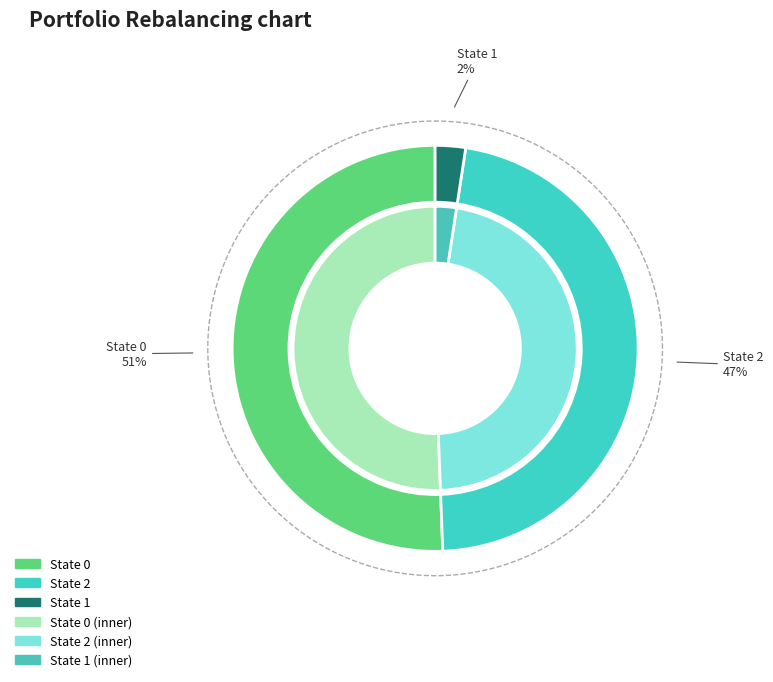

To the nearest percent, what is the average slice percentage?

33%